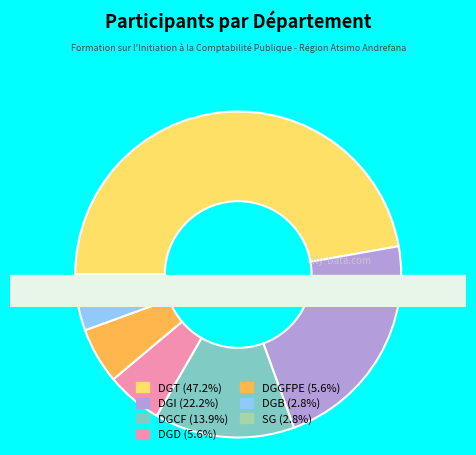

The DGGFPE slice represents 1% of the pie. True or false?

False